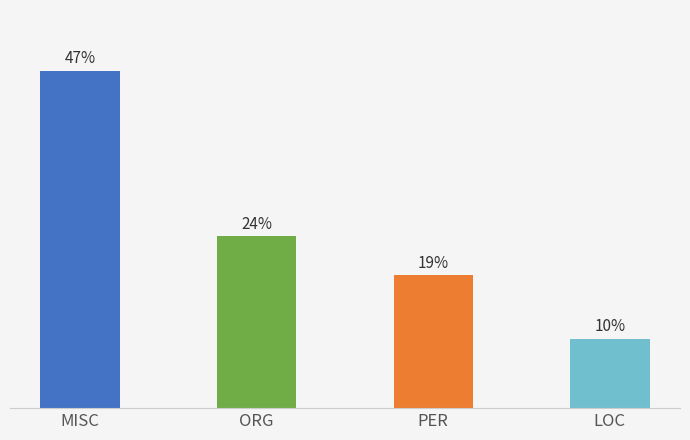

Are the bars horizontal?

No